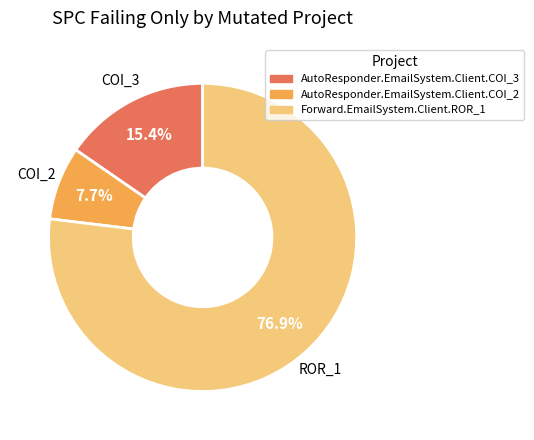

Which slice is the smallest?

COI_2